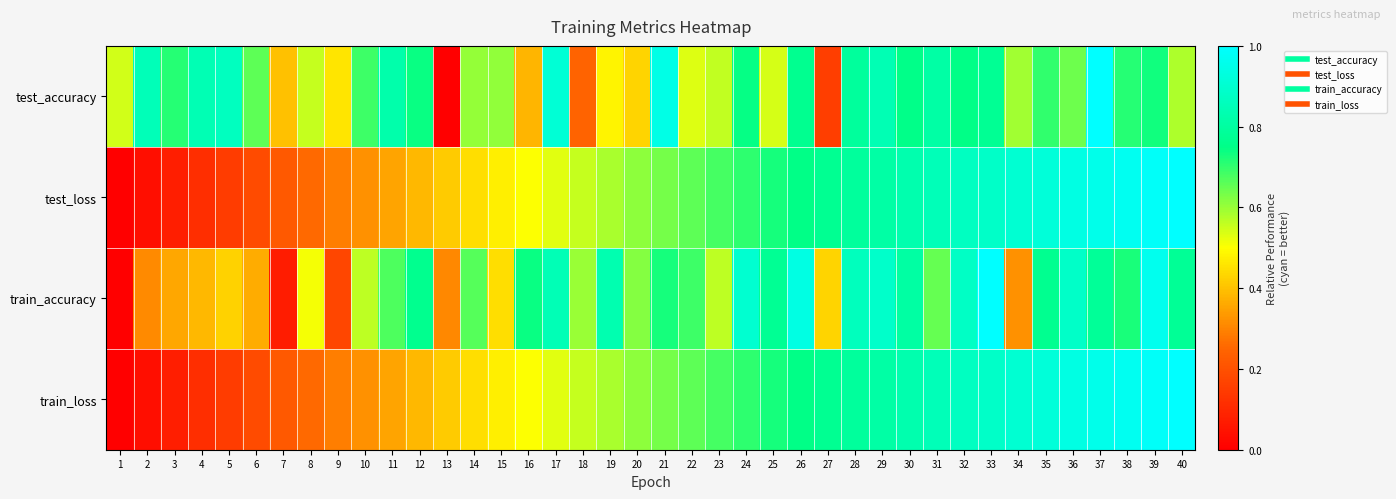

Which label corresponds to the largest value in the chart?

37